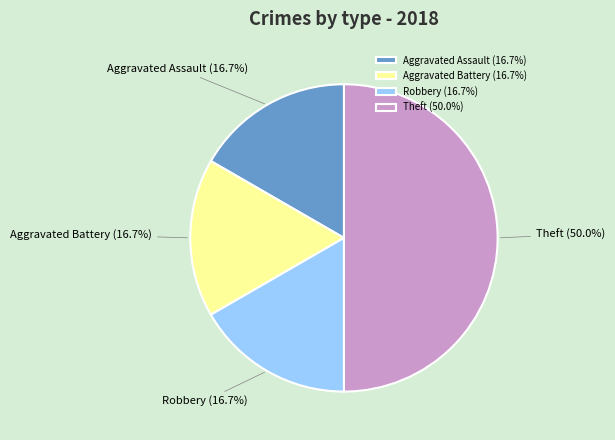

To the nearest percent, what is the difference between the largest and smallest slice percentages?

33%